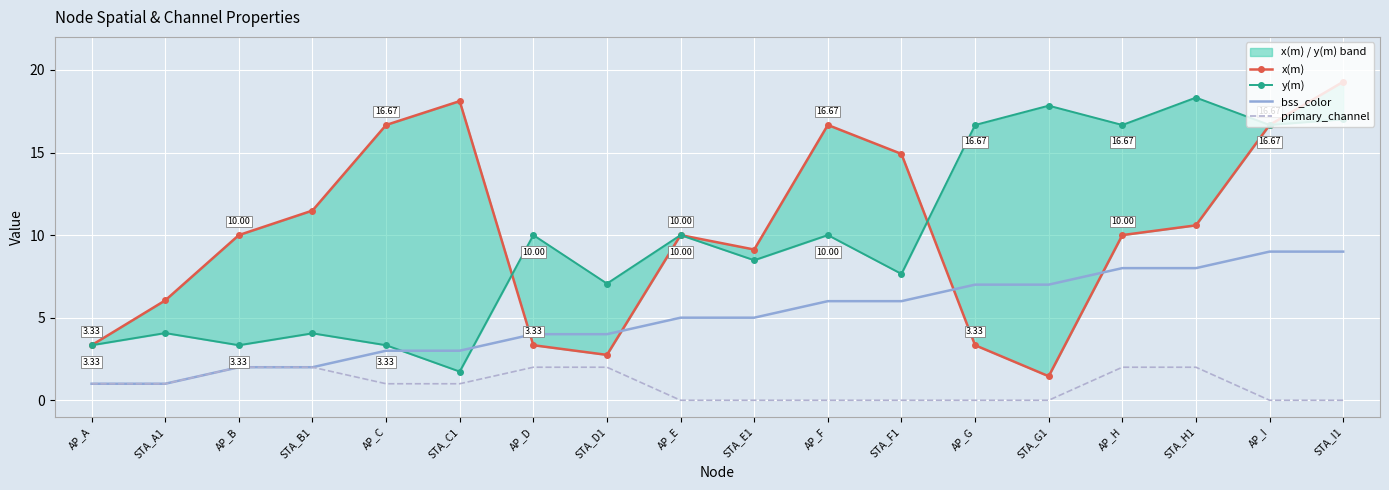

What is the difference between the highest and lowest values at STA_H1?

16.3